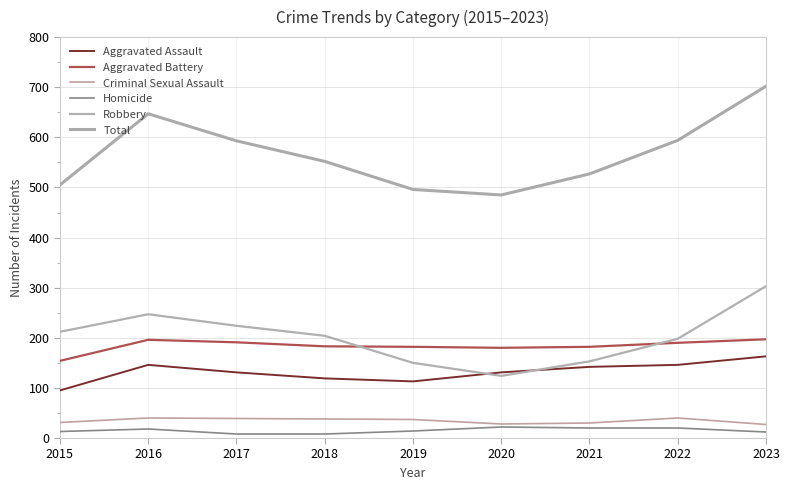

How many lines are shown in the chart?

6